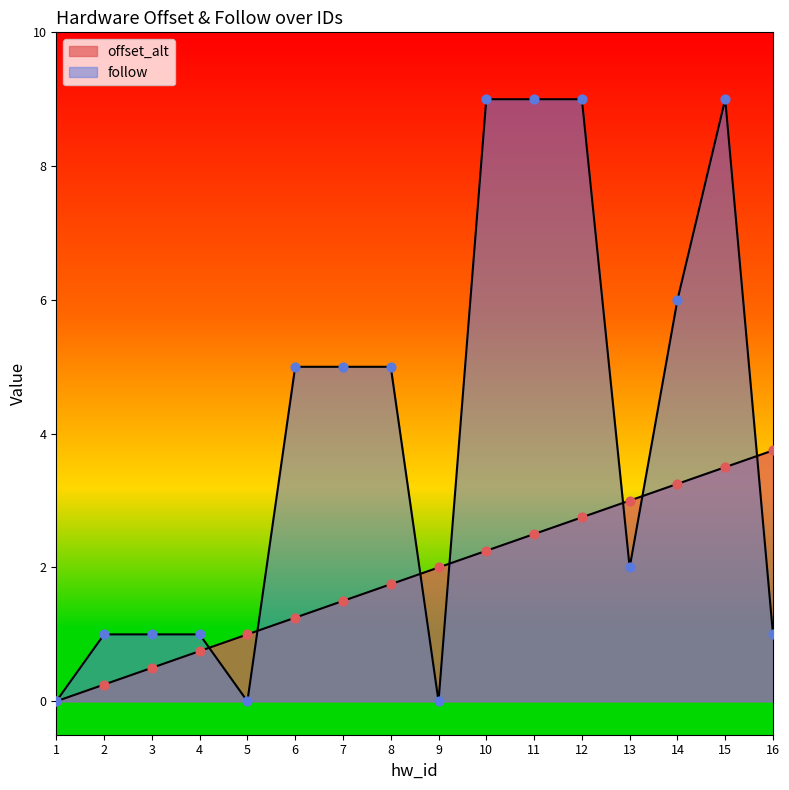

Which series has the largest Y range (max minus min)?

follow